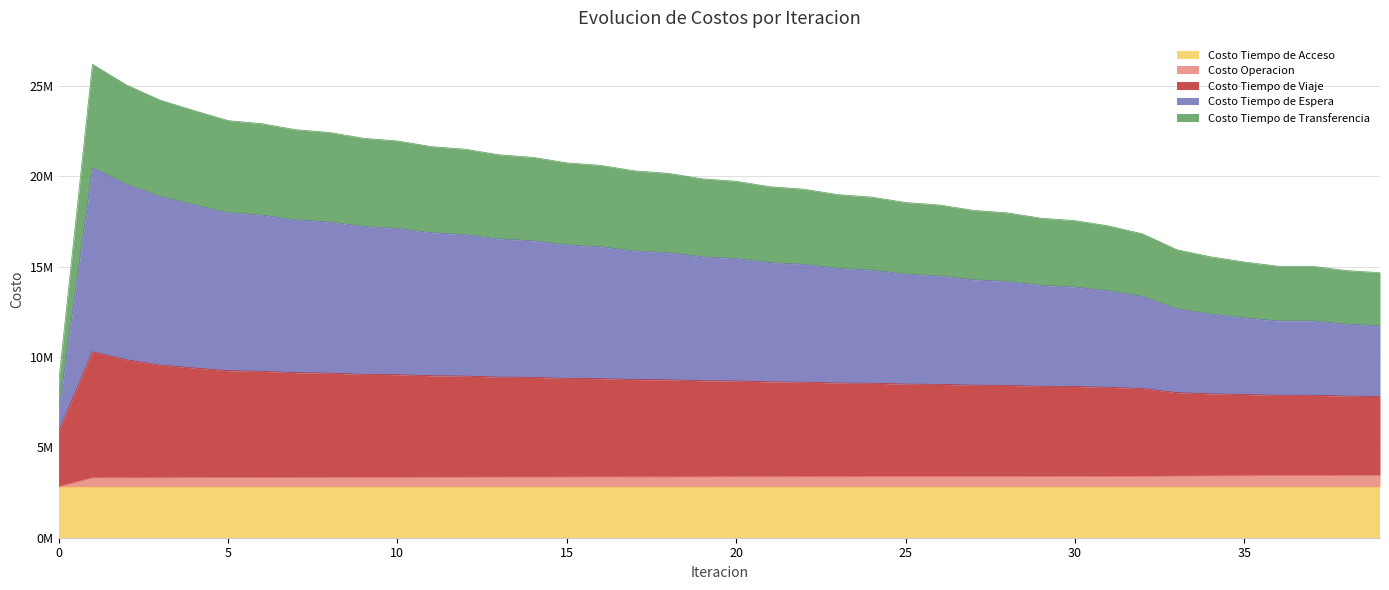

Does the chart have visible grid lines?

Yes